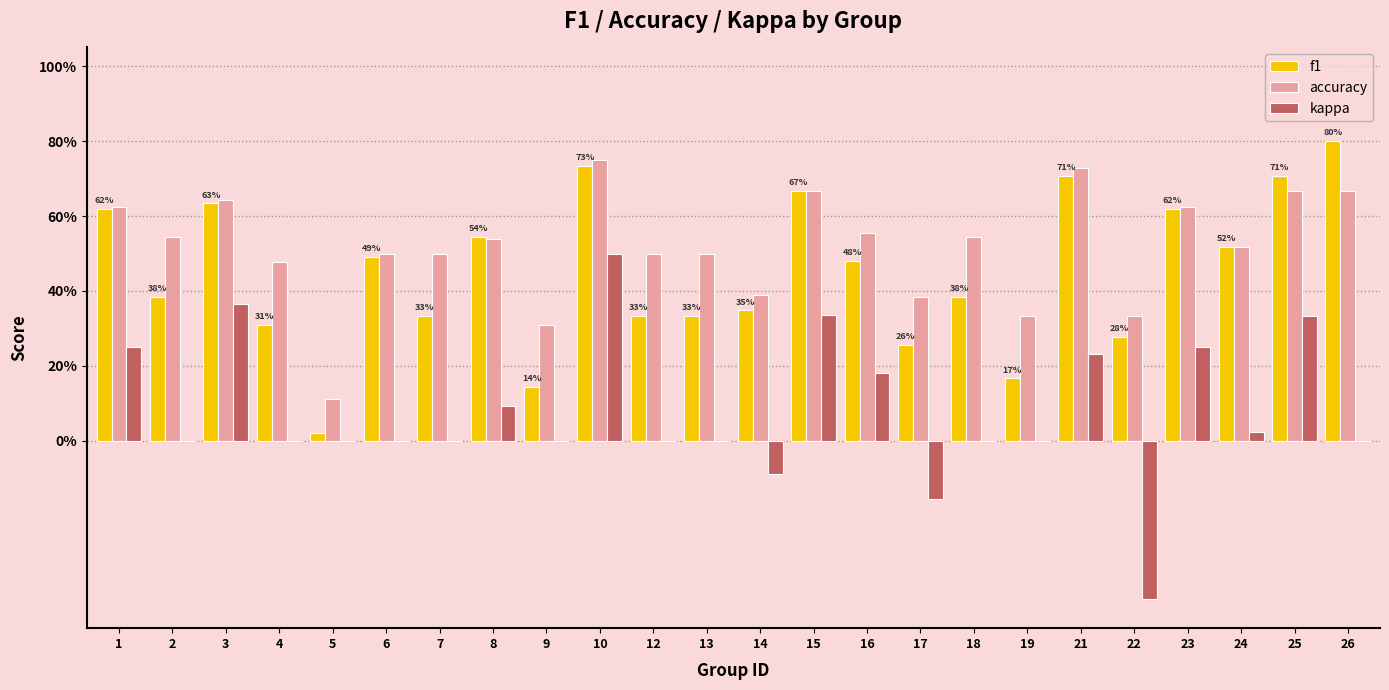

What is the total value across all series at 15?

1.7